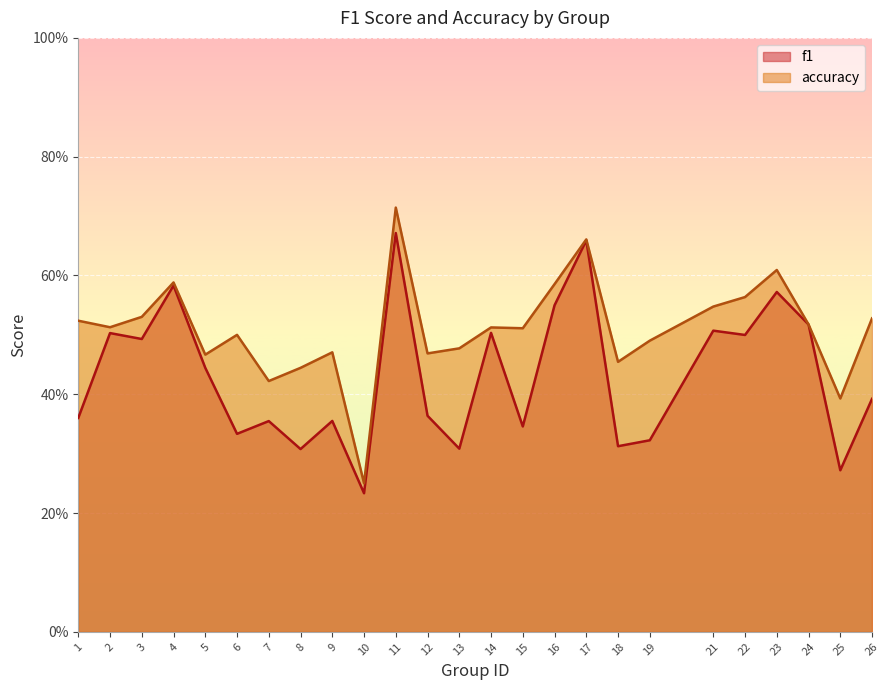

What are all the series names shown in the legend?

f1, accuracy